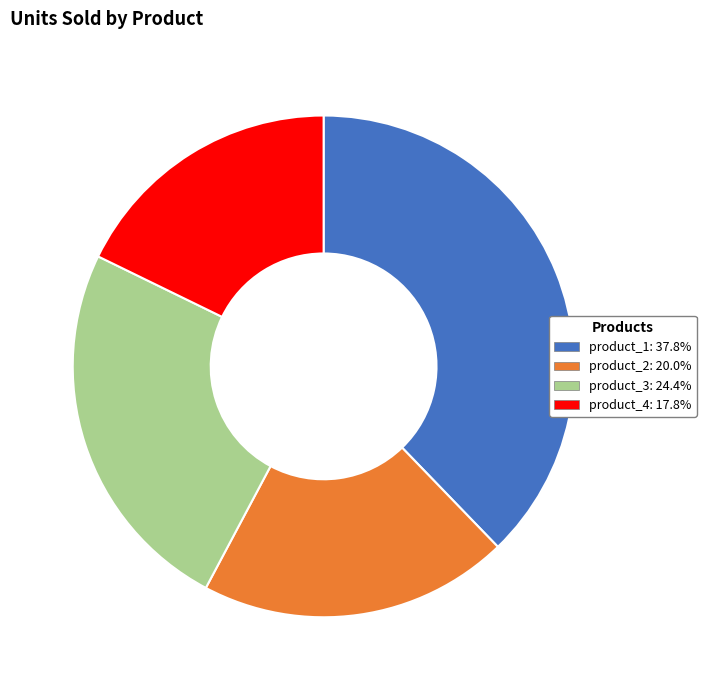

Does product_3 represent more than half of the total?

No